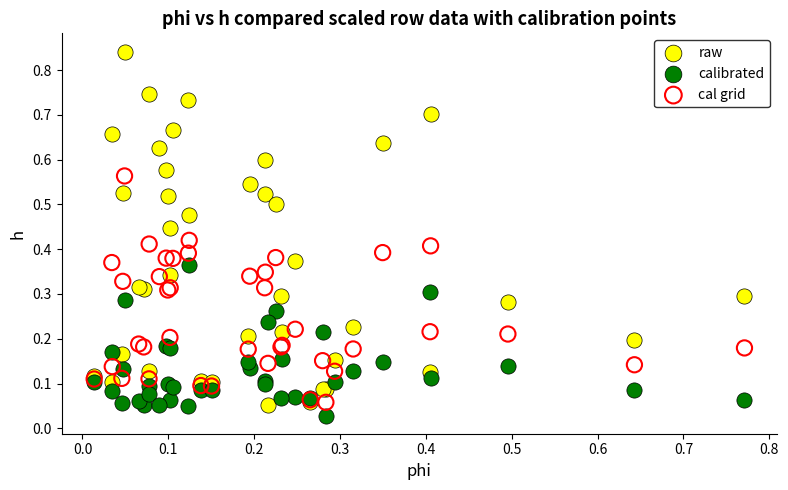

Which series contains the highest Y value?

raw